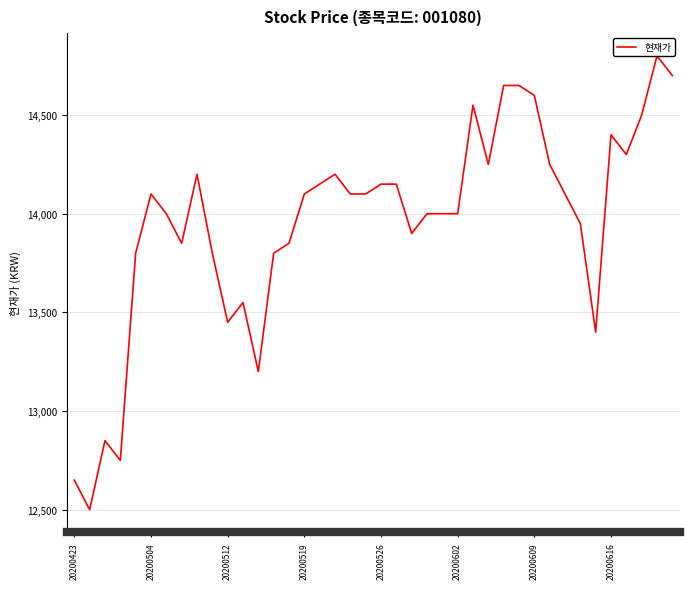

What is the difference between the maximum and minimum values?

2300